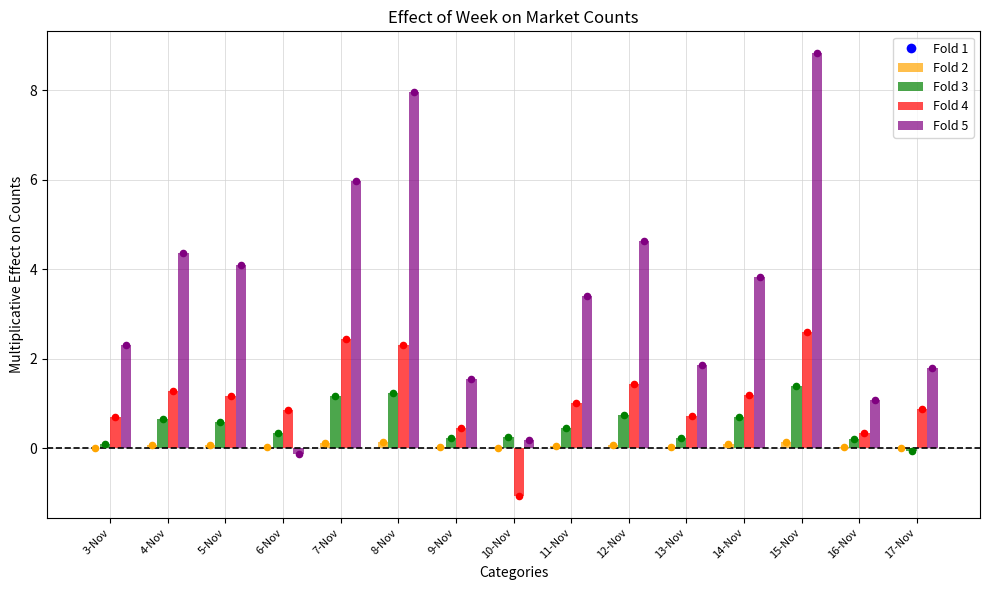

Which series contains the highest Y value?

Fold 5